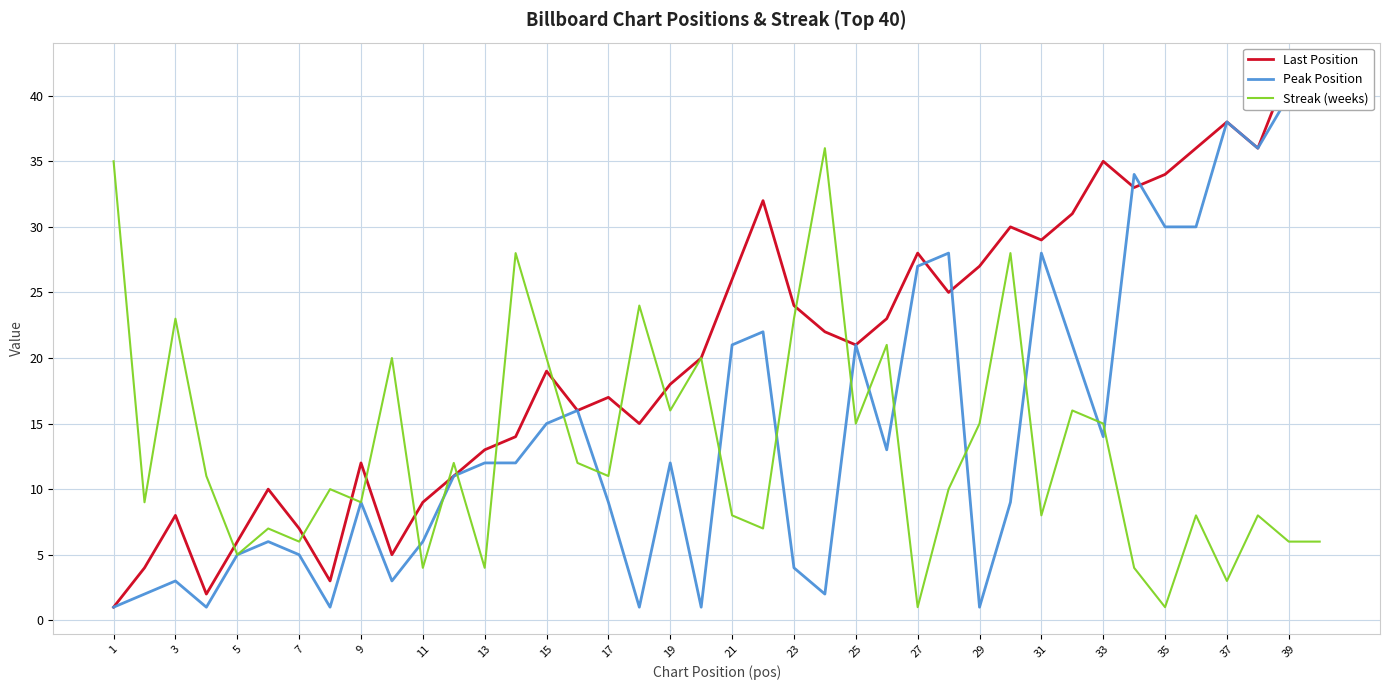

Count the number of categories in the chart.

40